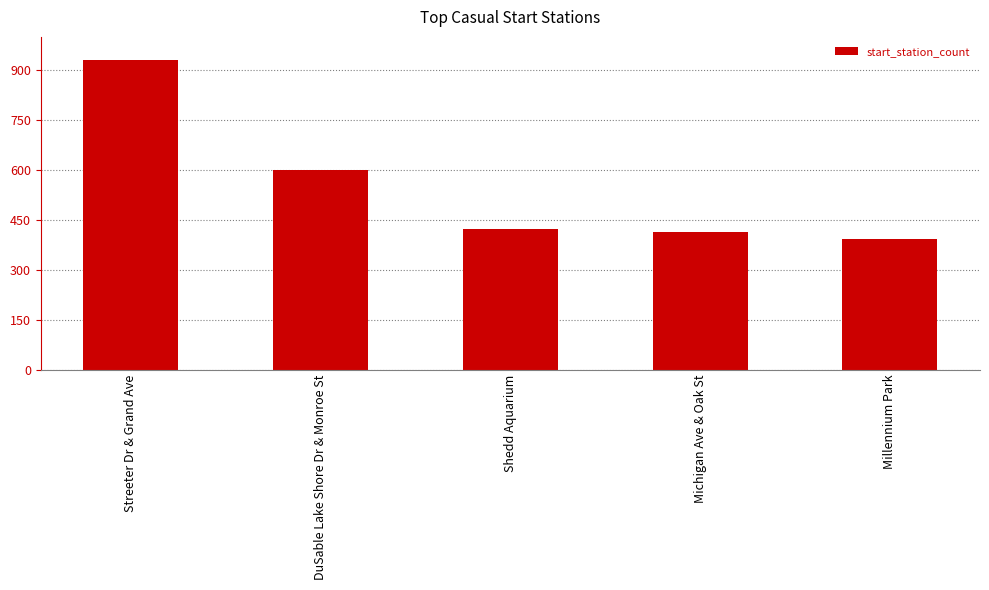

What position from the right is Michigan Ave & Oak St?

2